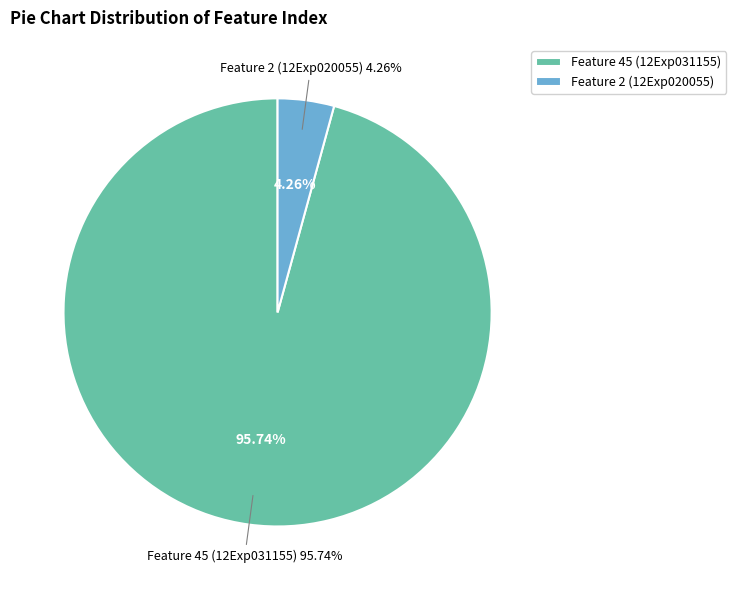

Is it true that Feature 45 (12Exp031155) is 96% of the pie?

True